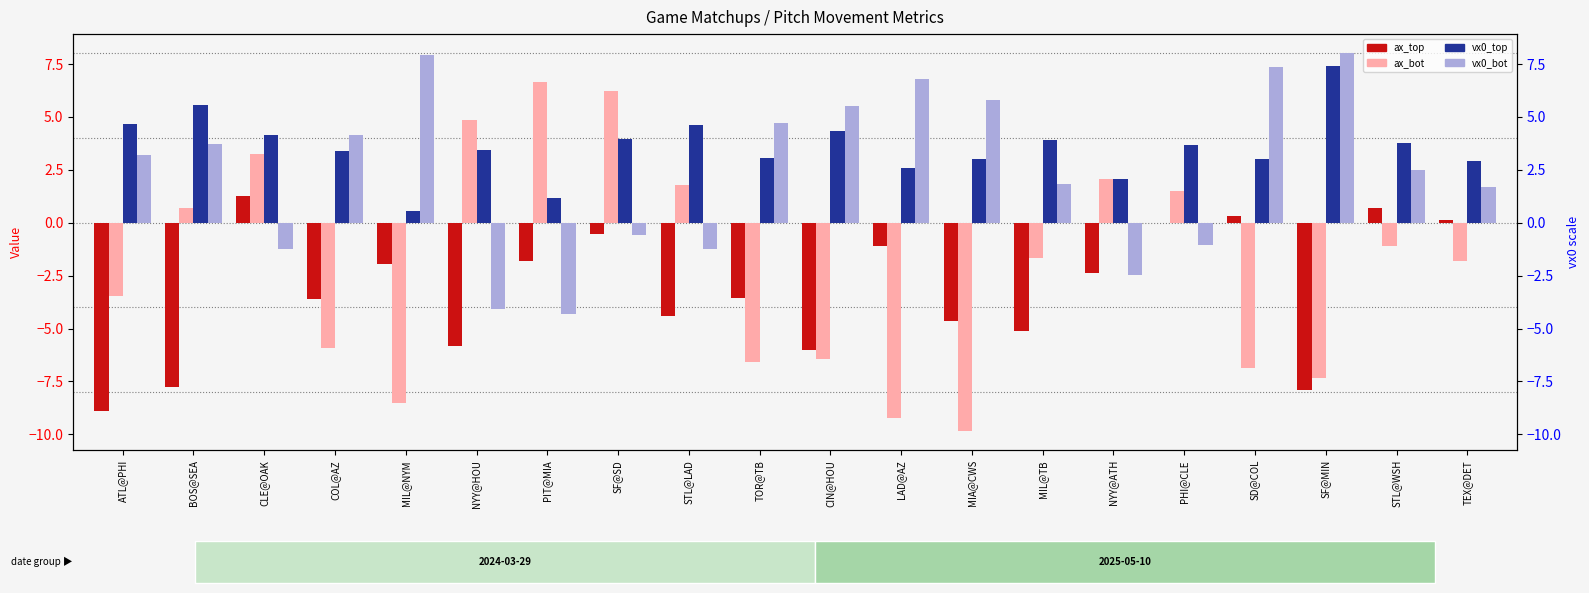

How many bars are there in each group?

4